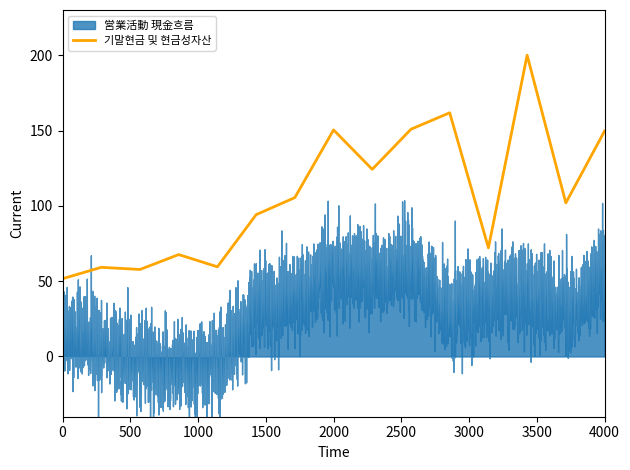

True or false: 기말현금 및 현금성자산 has a value of 51.6 at 0.

True